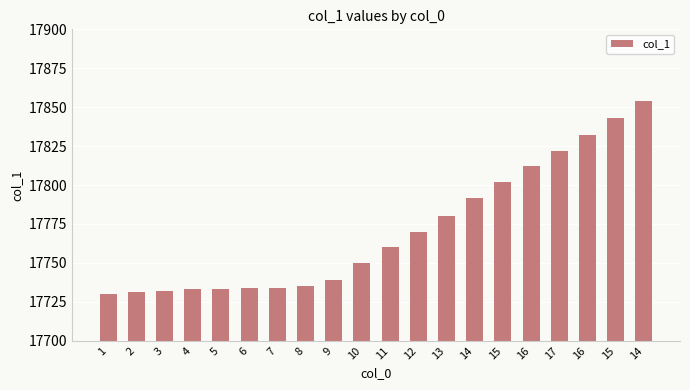

Count the number of categories in the chart.

20